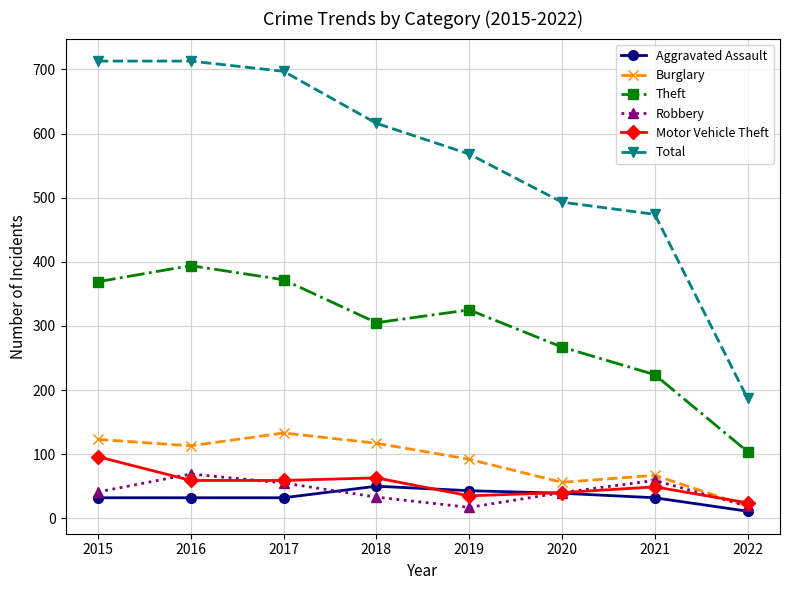

What is the sum of the Motor Vehicle Theft values at 2021 and 2019?

84